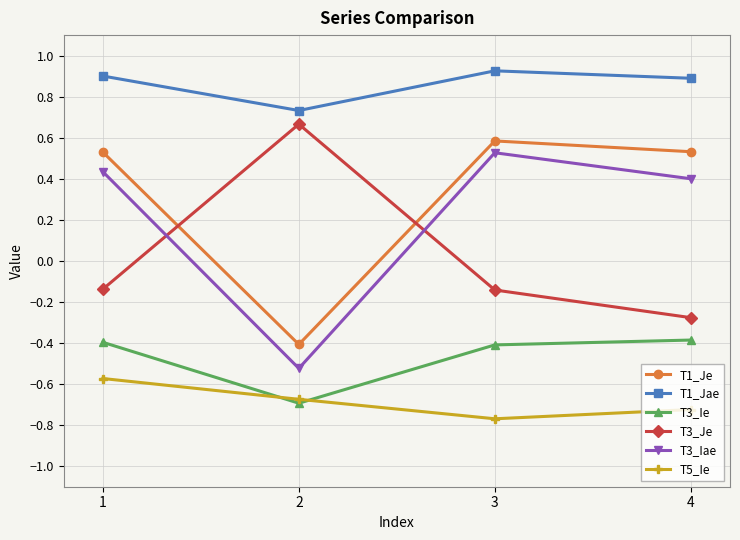

Is it true that T3_Je equals 1.0 at 2?

False